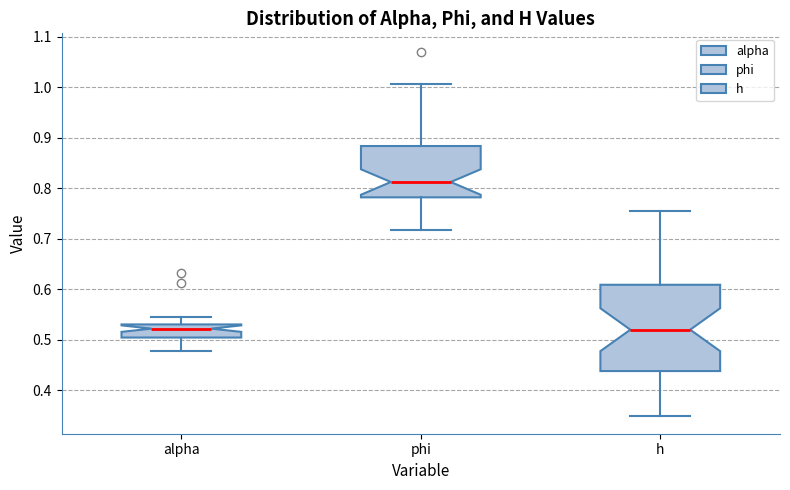

Reading left to right, read every box against the y-axis: the position of its median line, the range the box covers, and the ends of its whiskers. The values are not printed on the chart, so give them approximately, as read against the axis.

alpha: median 0.52, box 0.50 to 0.53, whiskers 0.48 to 0.54
phi: median 0.81, box 0.78 to 0.88, whiskers 0.72 to 1.01
h: median 0.52, box 0.44 to 0.61, whiskers 0.35 to 0.76